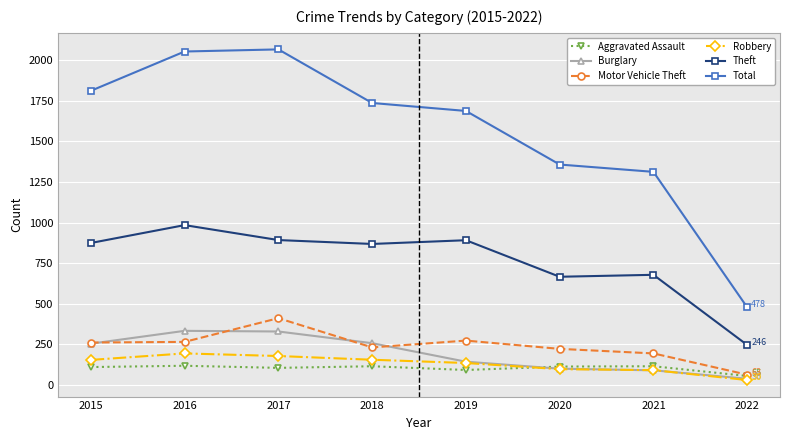

What is the greatest value displayed?

2066